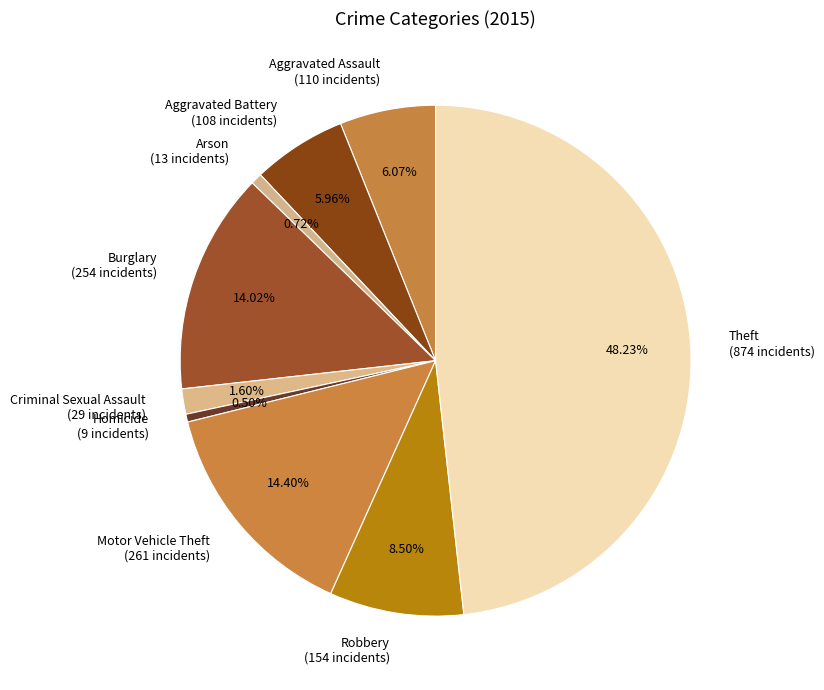

Is there any slice that represents more than half of the pie?

No